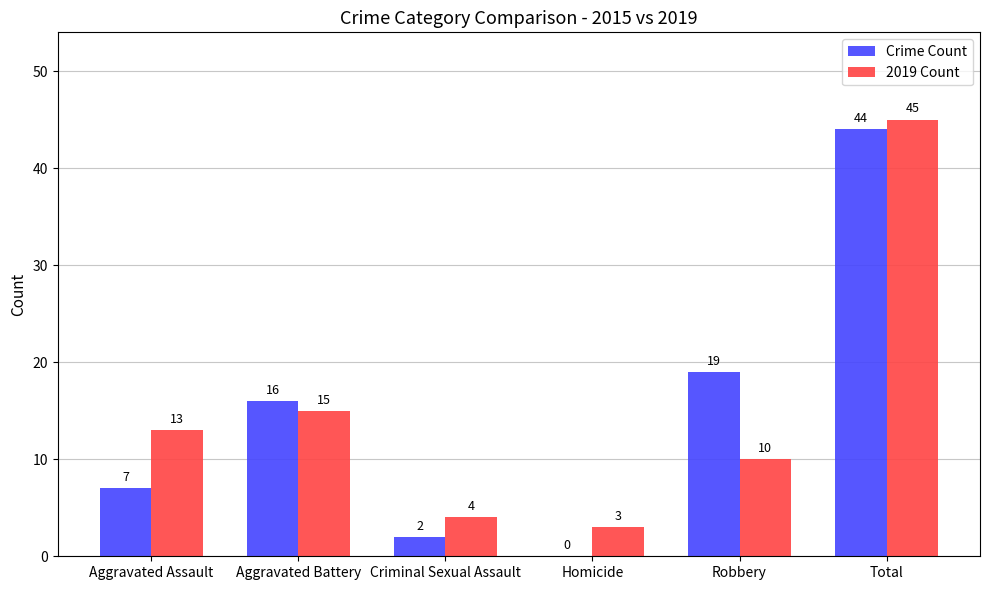

What is the sum of all 2019 Count values?

90